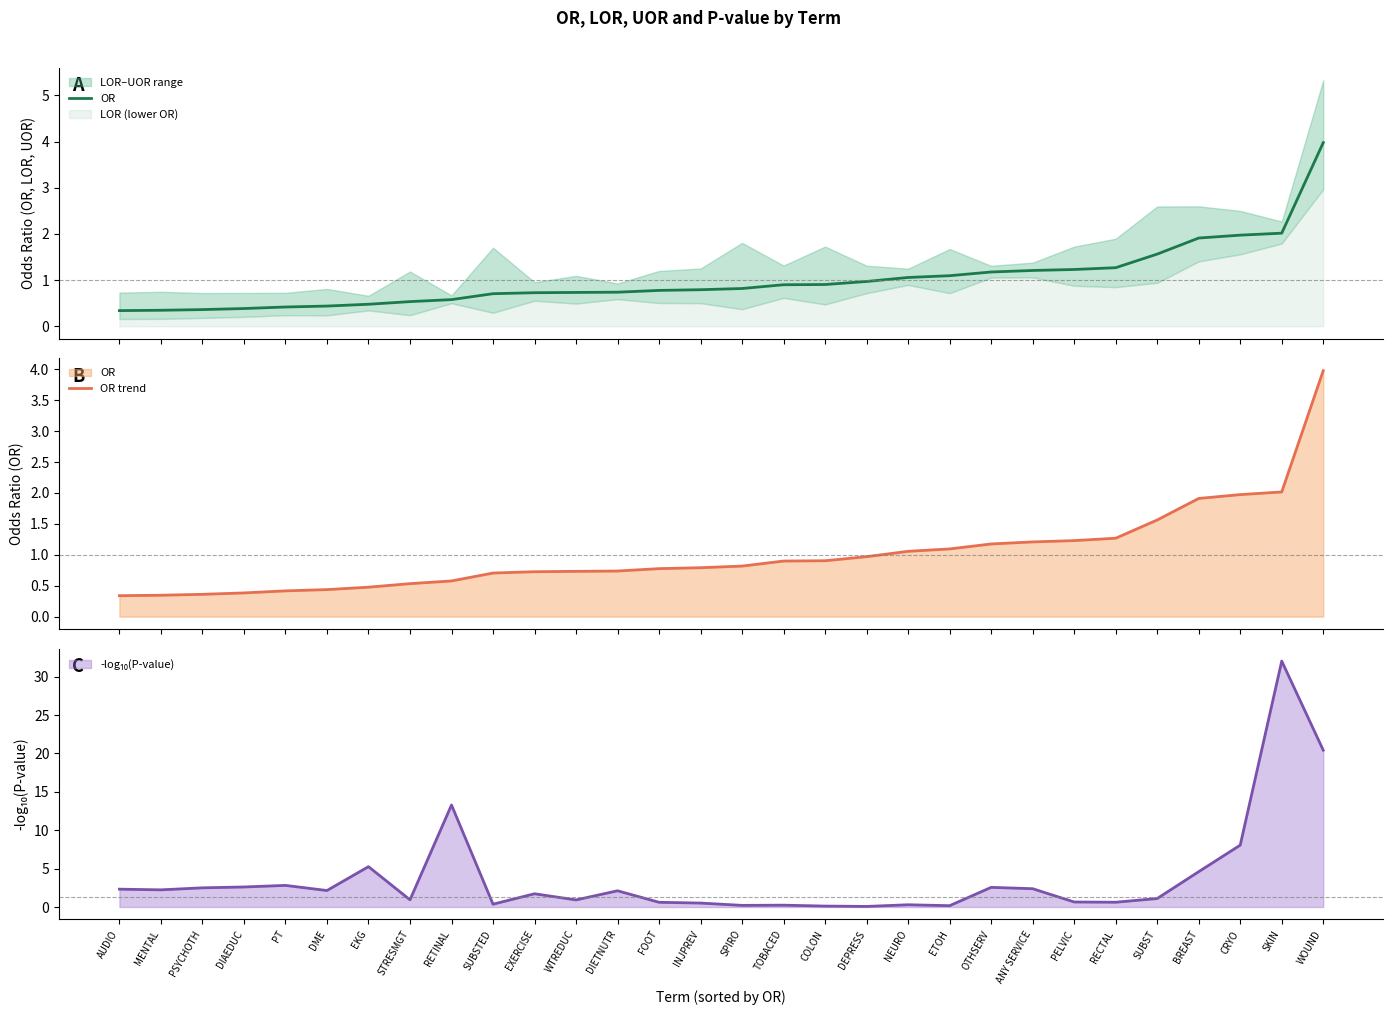

True or false: OR trend and OR cross at least once.

False